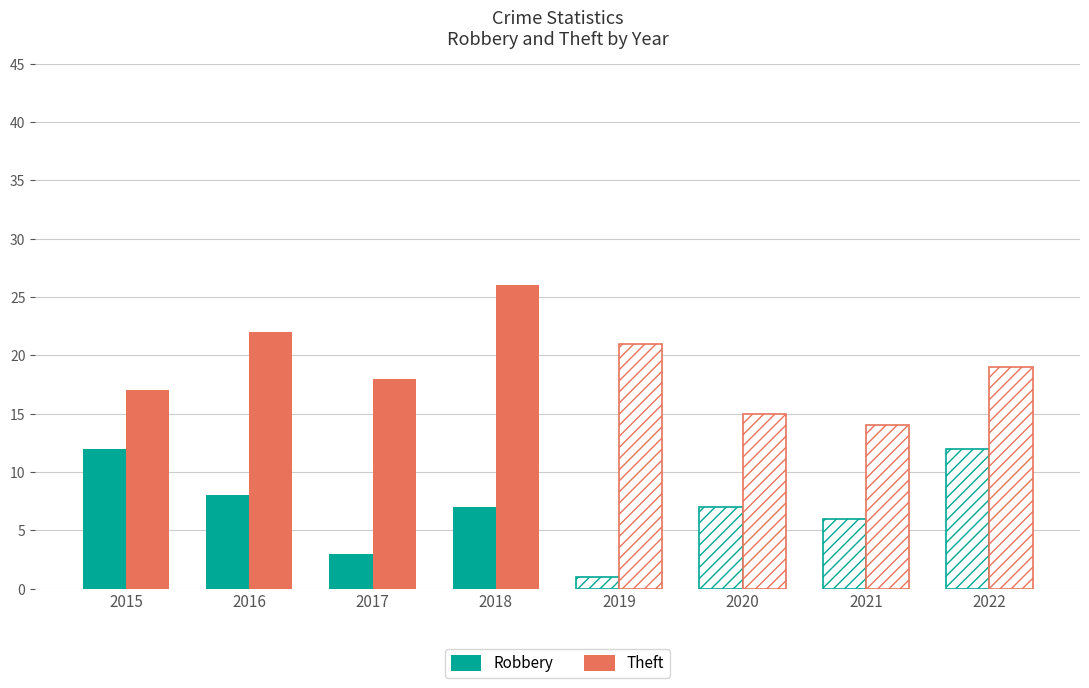

At which label is Robbery closest to 7?

2018